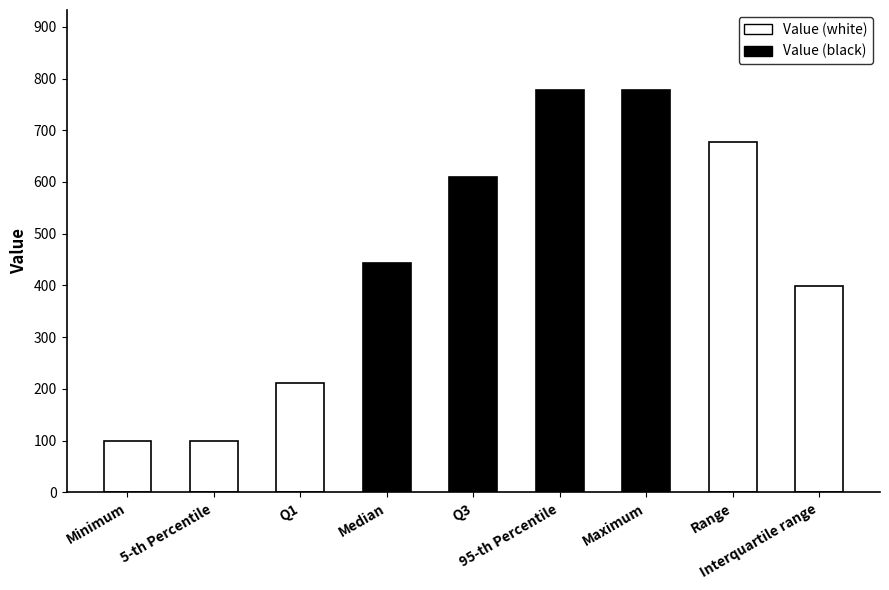

What is the ratio of the value at 95-th Percentile to the value at Range?

1.1